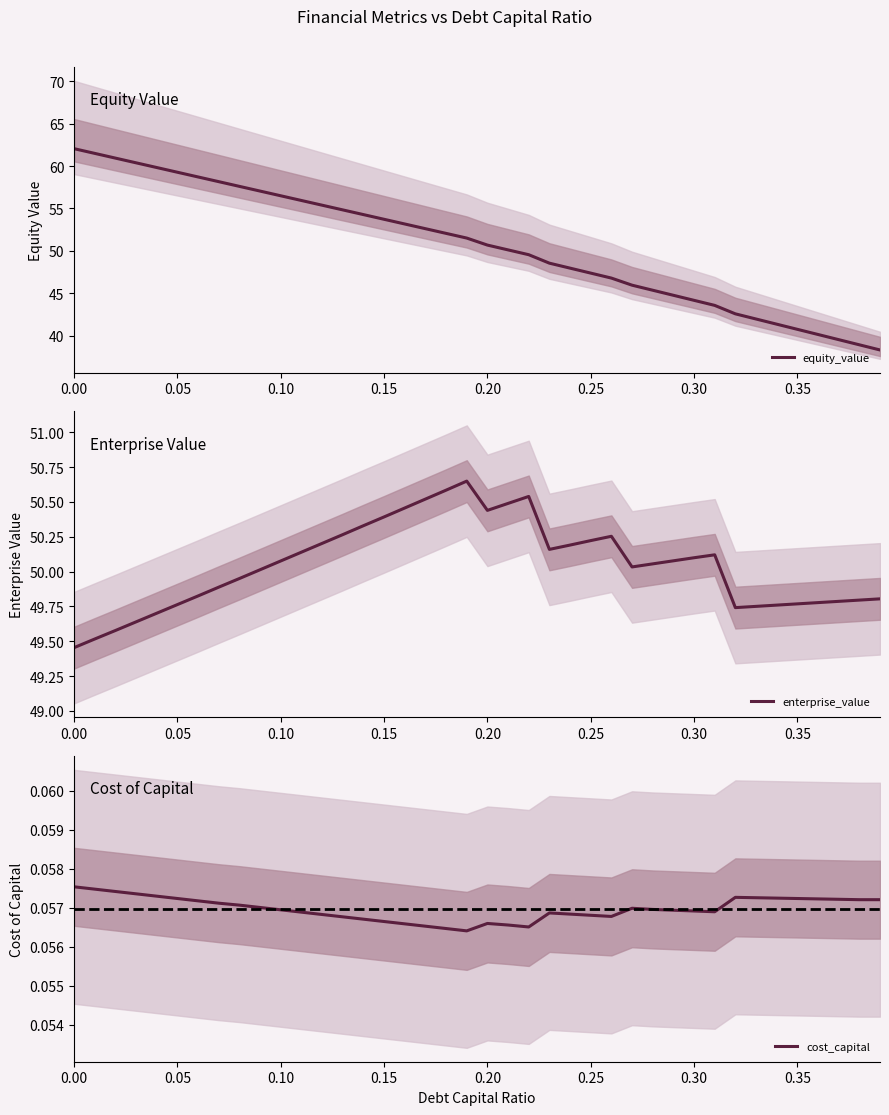

What is the minimum value for equity_value?

38.3